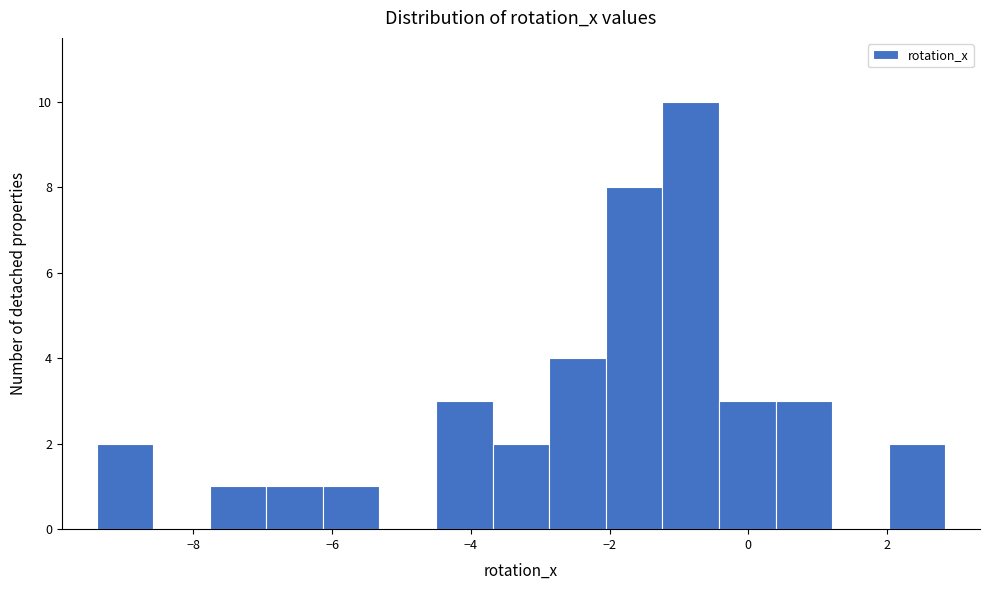

Reading left to right, list every bar in this chart as the range it spans on the x-axis followed by its height. Neither the bar edges nor the heights are printed on the chart, so give them approximately, as read against the axes.

-9.4 to -8.6: 2
-8.6 to -7.8: 0
-7.8 to -7.0: 1
-7.0 to -6.2: 1
-6.2 to -5.4: 1
-5.4 to -4.6: 0
-4.6 to -3.6: 3
-3.6 to -2.8: 2
-2.8 to -2.0: 4
-2.0 to -1.2: 8
-1.2 to -0.4: 10
-0.4 to 0.4: 3
0.4 to 1.2: 3
1.2 to 2.0: 0
2.0 to 2.8: 2